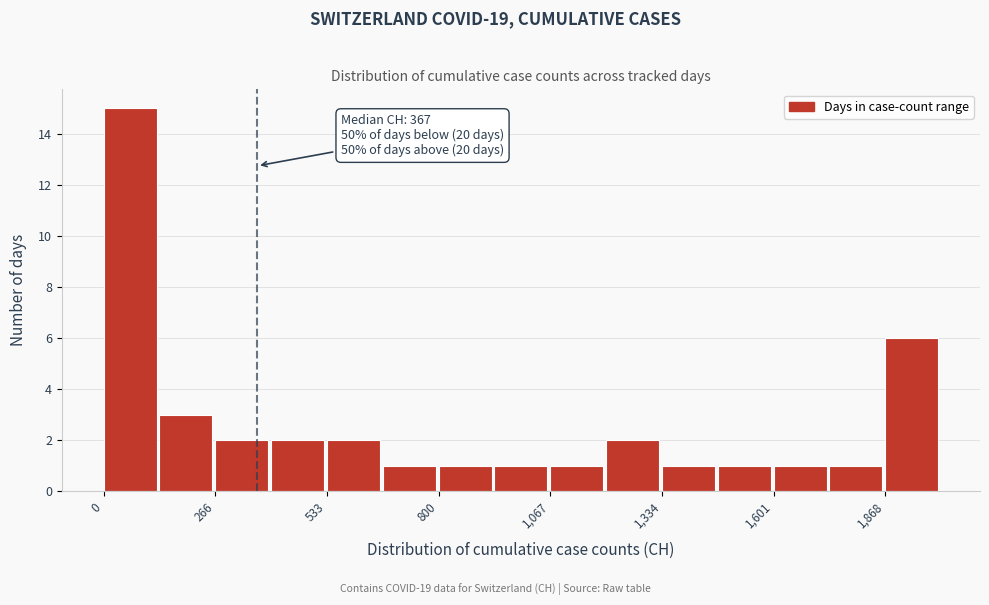

Read against the x-axis, roughly where is the centre of the tallest bar?

50